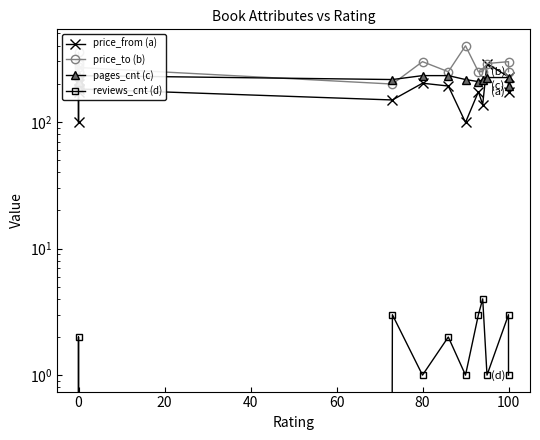

What is the value of the price_to (b) point at the 9th from the left?

249